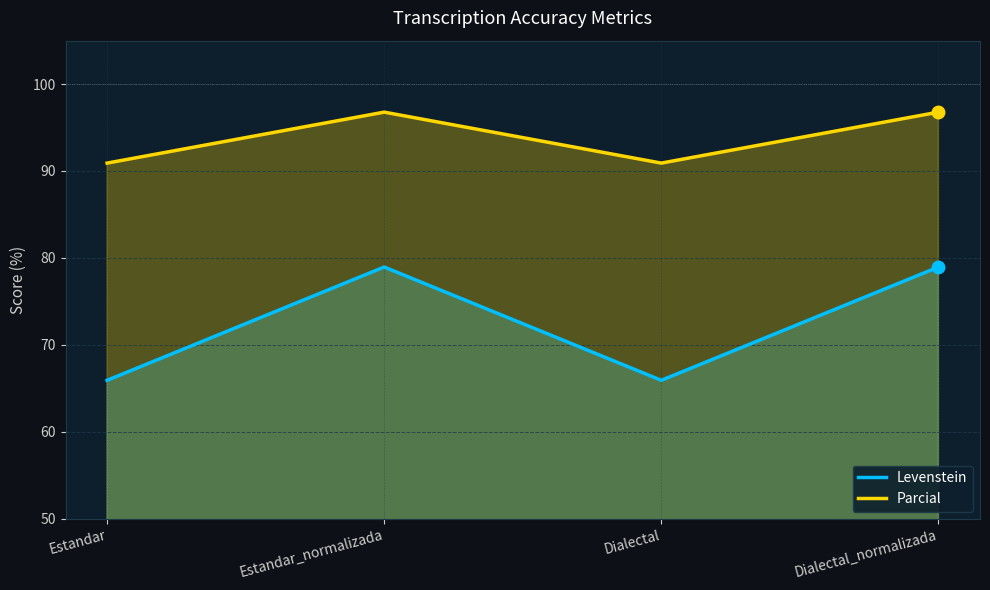

At which category is the sum across all series the highest?

Estandar_normalizada